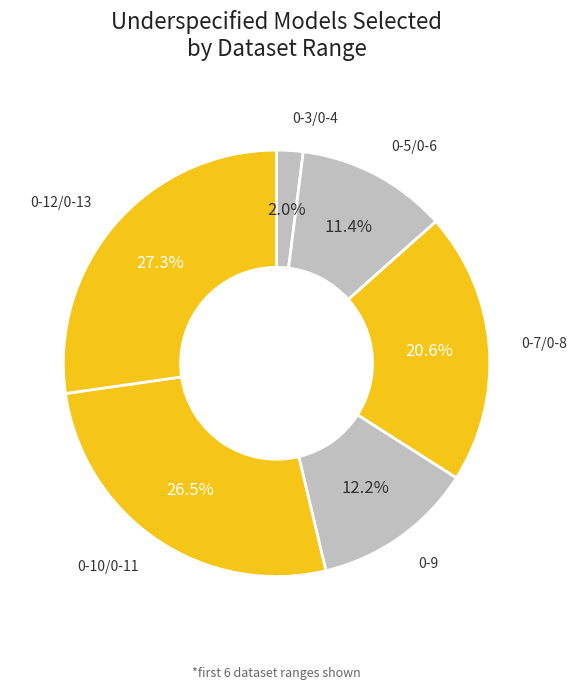

How many segments does this pie chart have?

6